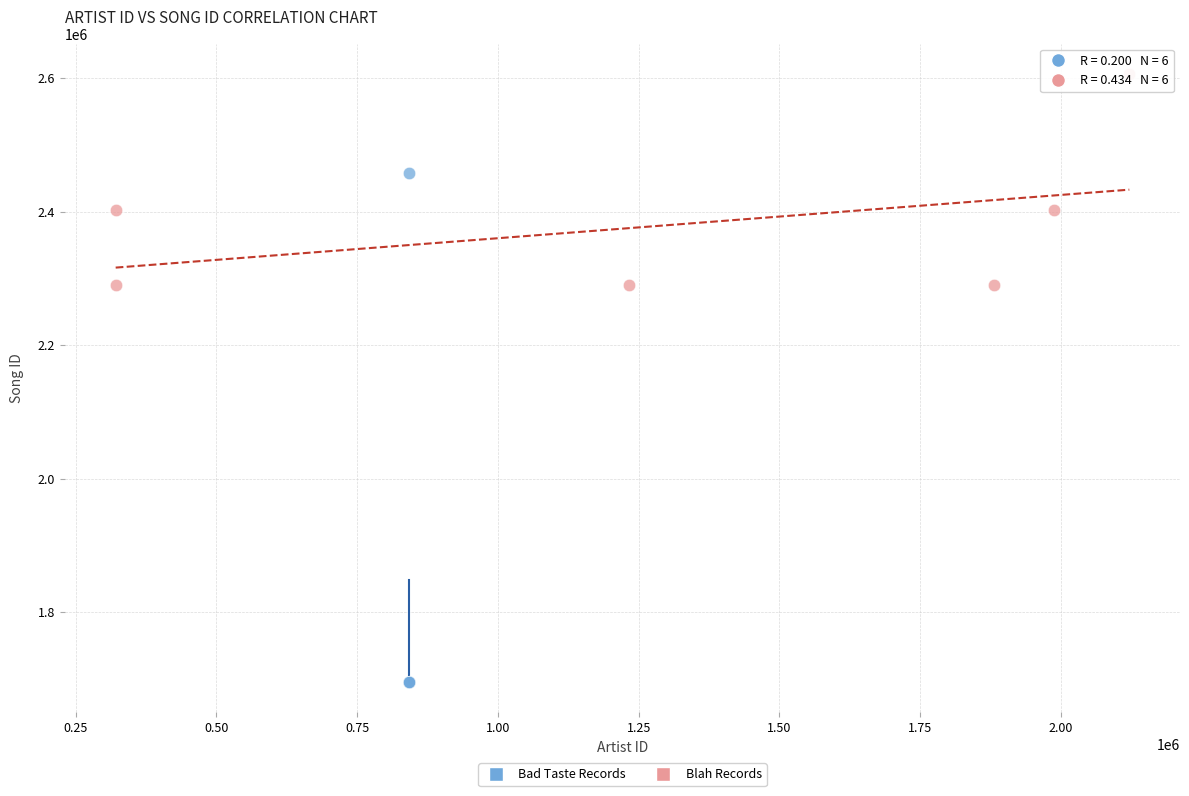

Which series contains the highest Y value?

Blah Records